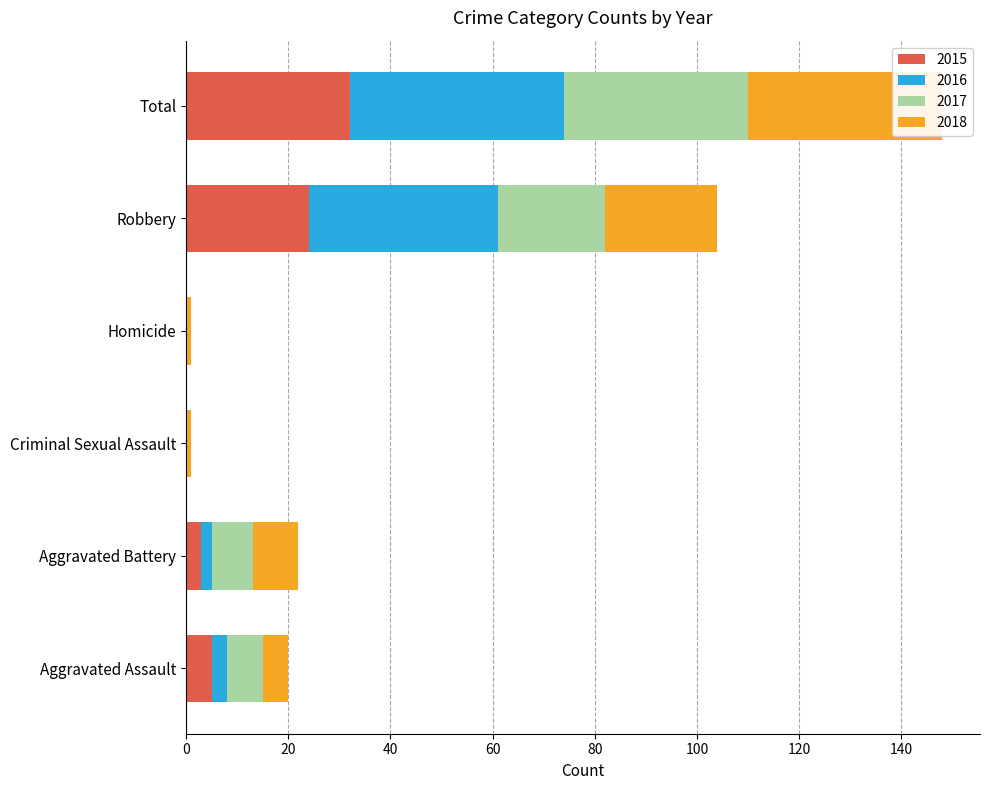

What is the average value of the 2015 series?

11